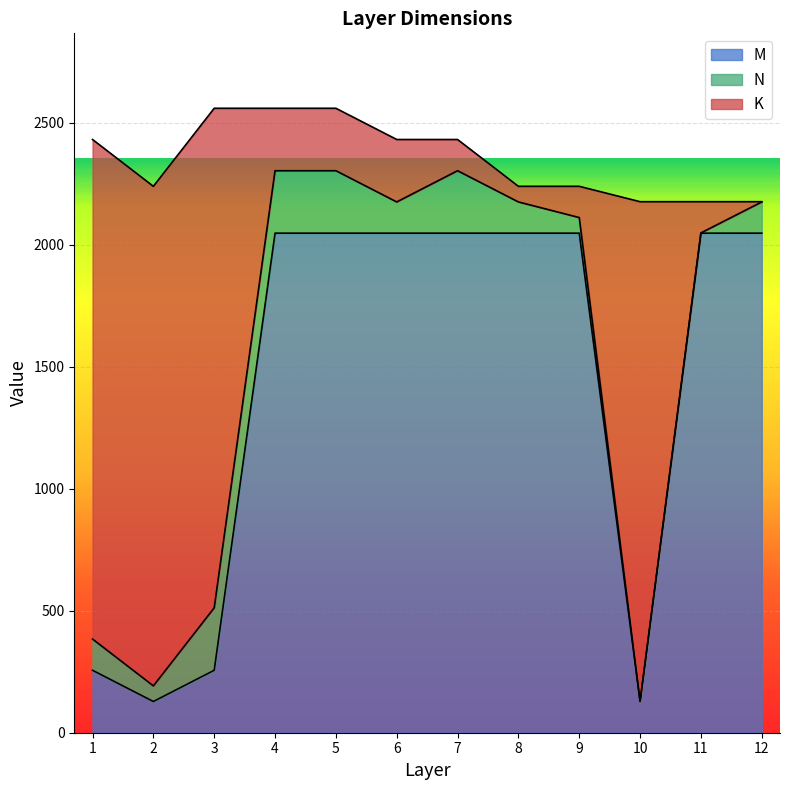

The value of M at 11 is 2048. True or false?

True